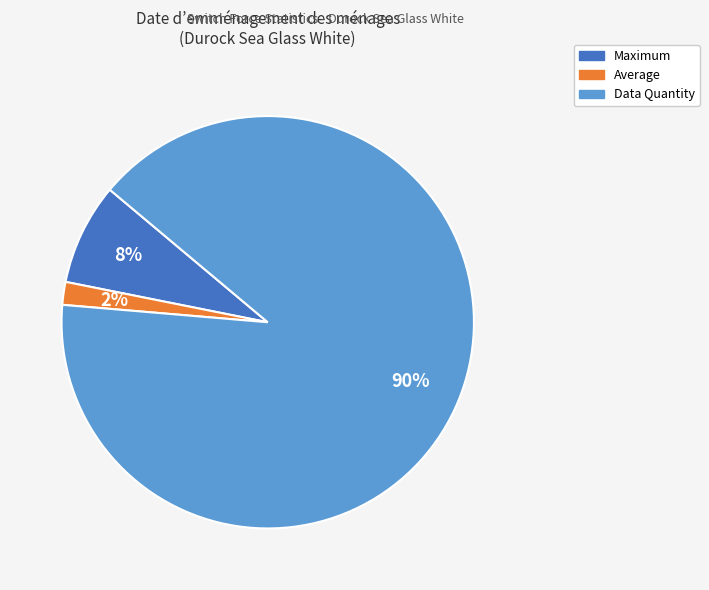

Is there a majority slice in this chart?

Yes